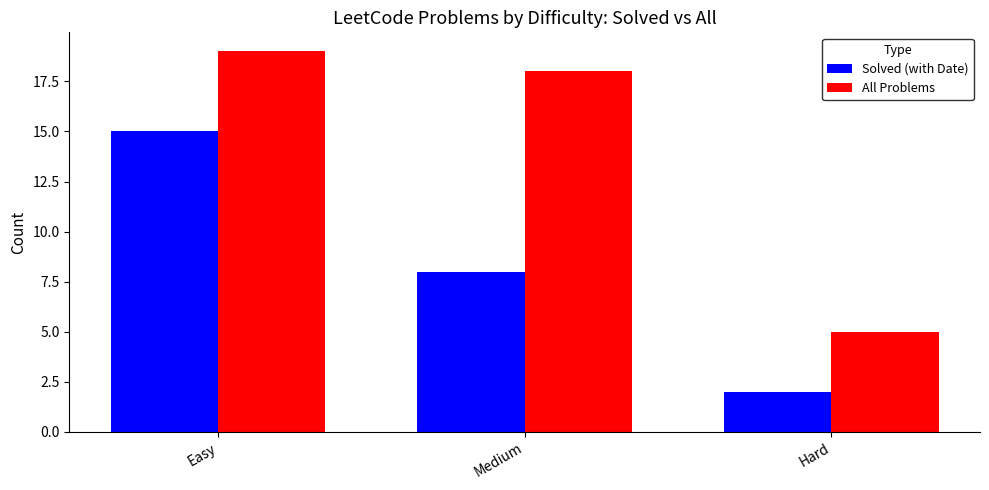

What is the difference between the All Problems values at Medium and Easy?

1